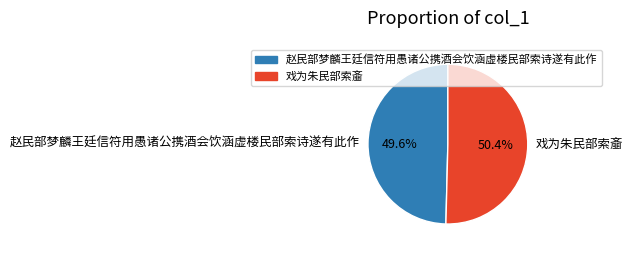

What is the ratio of the value at 戏为朱民部索齑 to the value at 赵民部梦麟王廷信符用愚诸公携酒会饮涵虚楼民部索诗遂有此作?

1.0